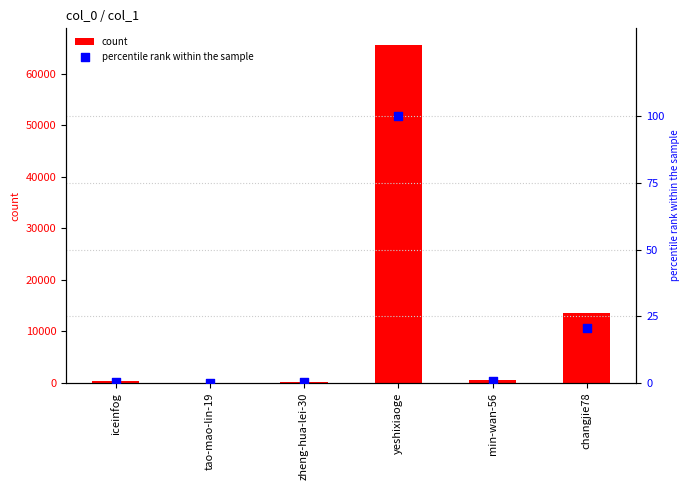

At which category is the sum across all series the highest?

yeshixiaoge